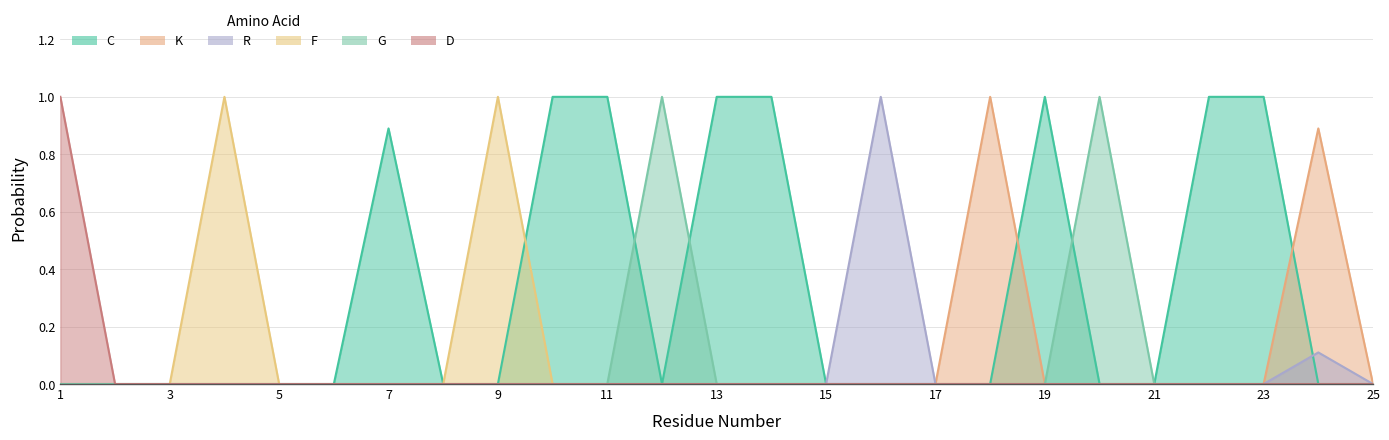

Which series ends up on top after the final intersection of G and C?

G